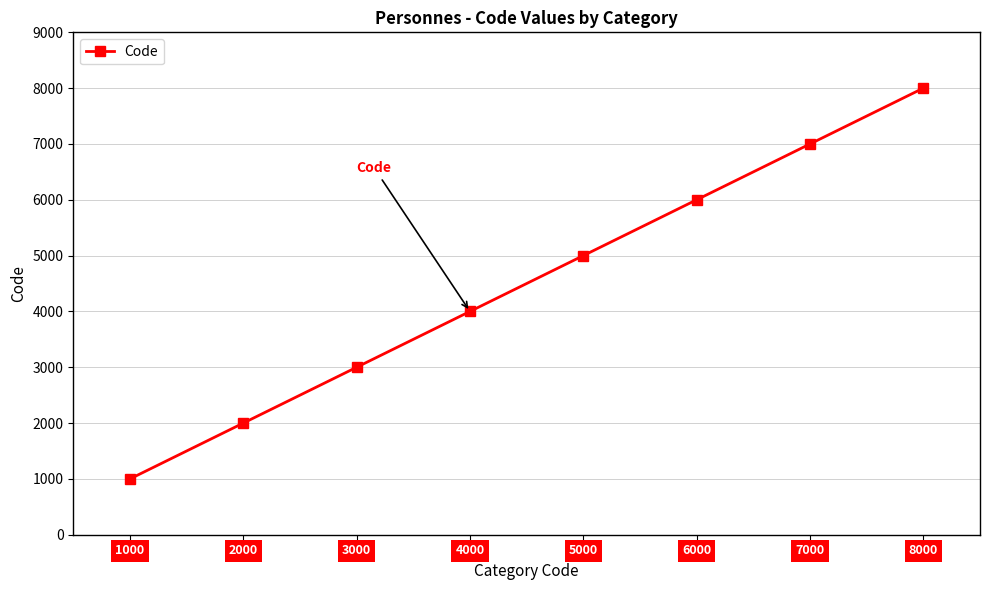

Count the values in the range 3000 to 7000.

5